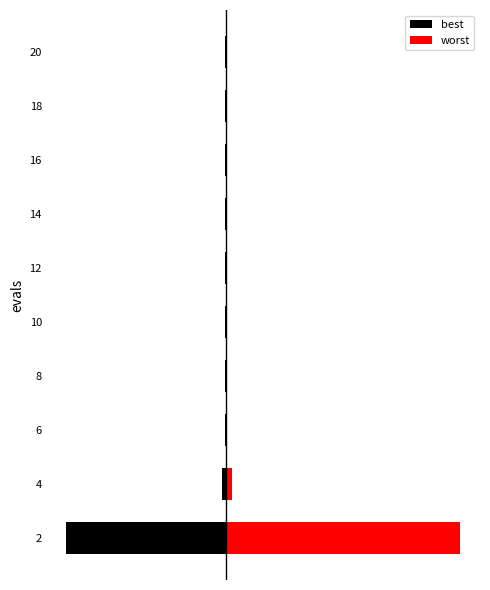

What position from the left is 4?

9